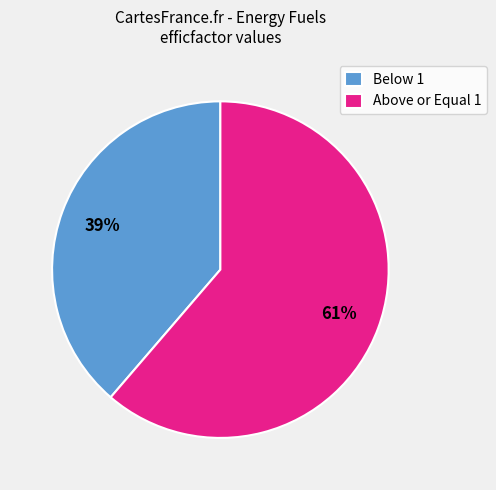

How many segments does this pie chart have?

2